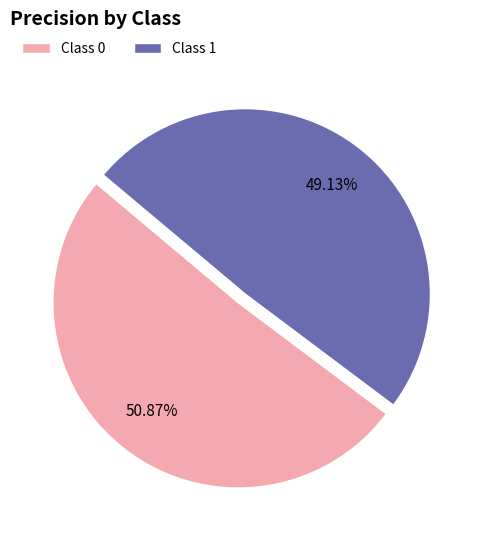

Rank the categories by value from highest to lowest.

Class 0, Class 1